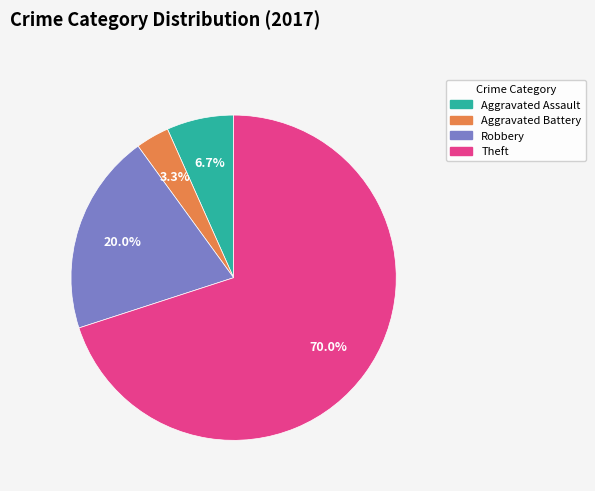

What percentage do Aggravated Assault and Robbery together represent?

26.7%